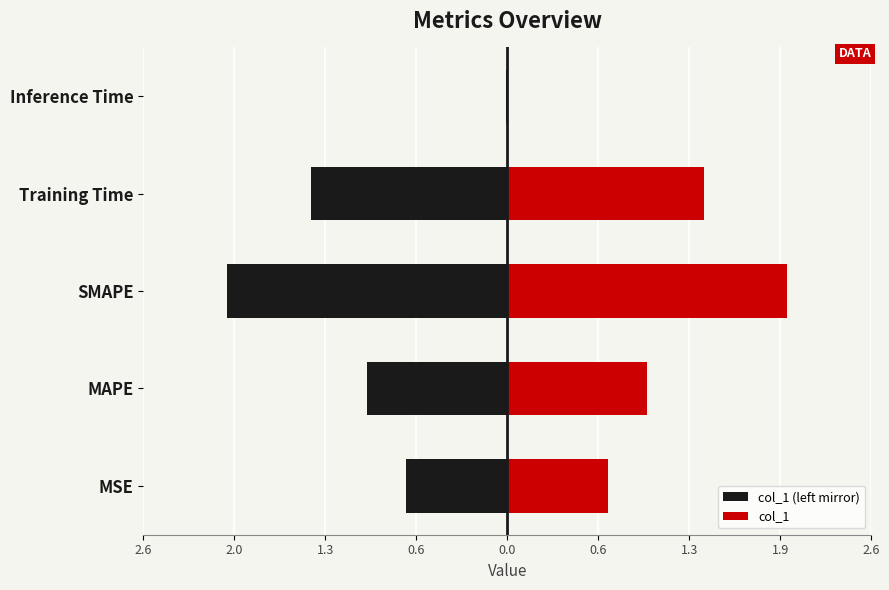

Reading left to right, extract all data points from this chart.

col_1 (left mirror): -0.7	-1.0	-2.0	-1.4	-0.0
col_1: 0.7	1.0	2.0	1.4	0.0